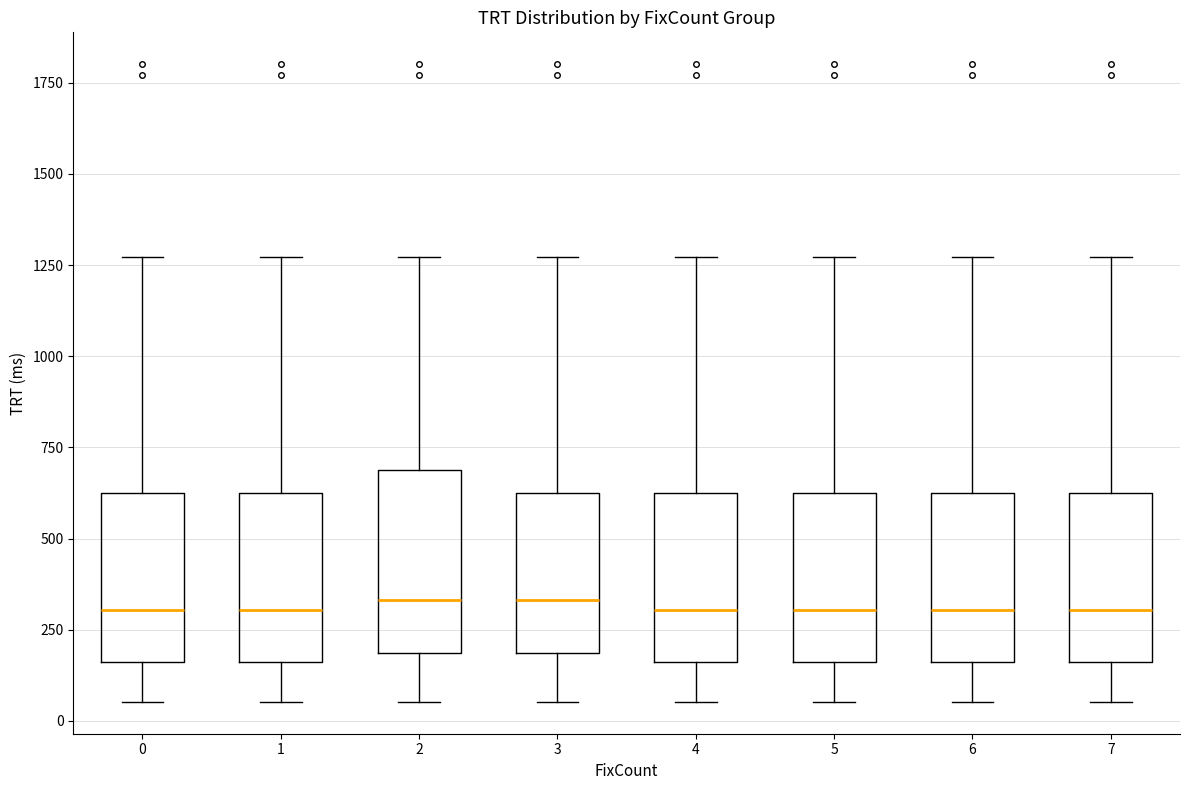

Reading left to right, read every box against the y-axis: the position of its median line, the range the box covers, and the ends of its whiskers. The values are not printed on the chart, so give them approximately, as read against the axis.

0: median 300, box 150 to 600, whiskers 50 to 1250
1: median 300, box 150 to 600, whiskers 50 to 1250
2: median 350, box 200 to 700, whiskers 50 to 1250
3: median 350, box 200 to 600, whiskers 50 to 1250
4: median 300, box 150 to 600, whiskers 50 to 1250
5: median 300, box 150 to 600, whiskers 50 to 1250
6: median 300, box 150 to 600, whiskers 50 to 1250
7: median 300, box 150 to 600, whiskers 50 to 1250